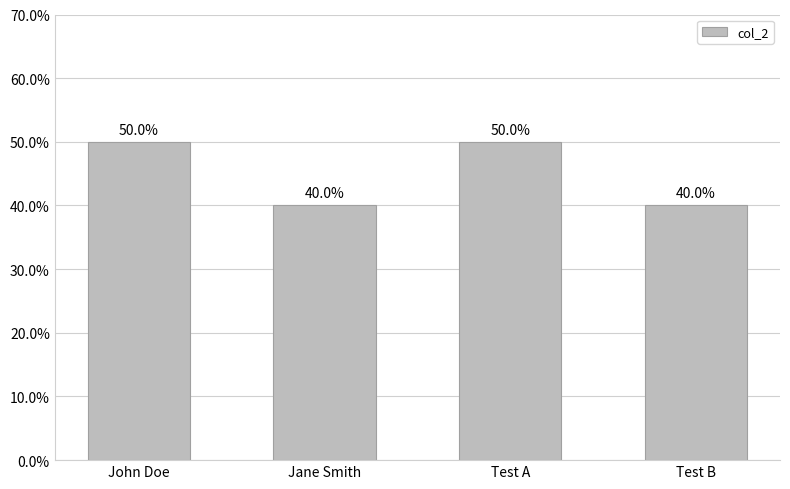

The value at Test A is 50. True or false?

True